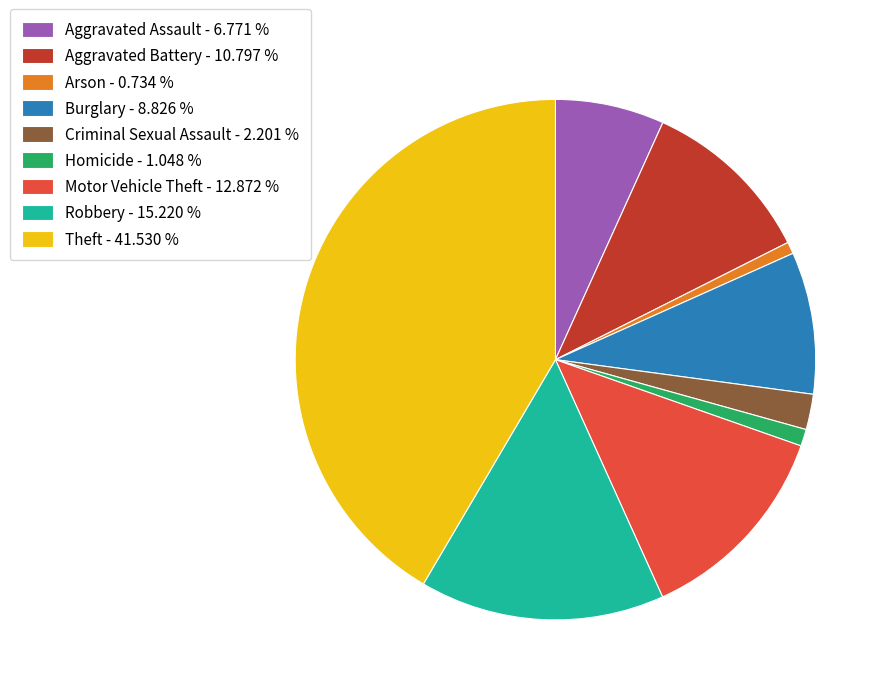

True or false: Motor Vehicle Theft accounts for 6% of the total.

False